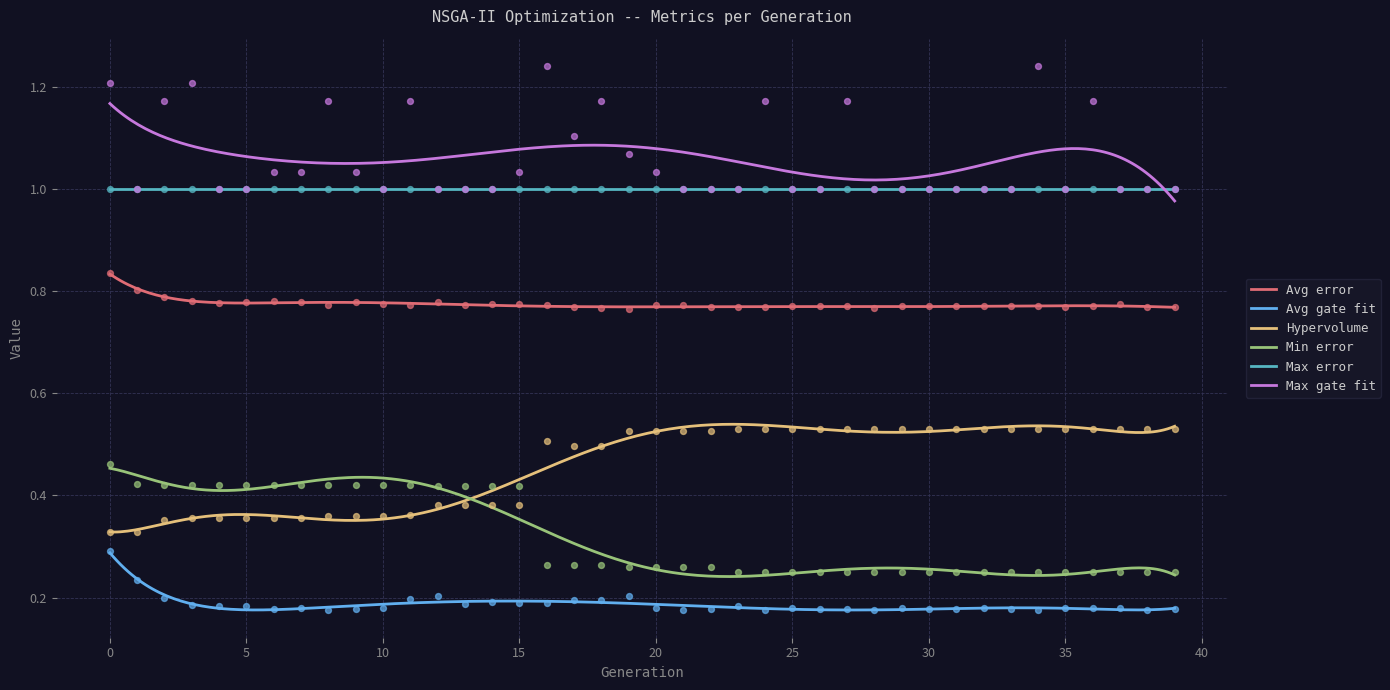

Which series has the largest total across all categories?

Max gate fit